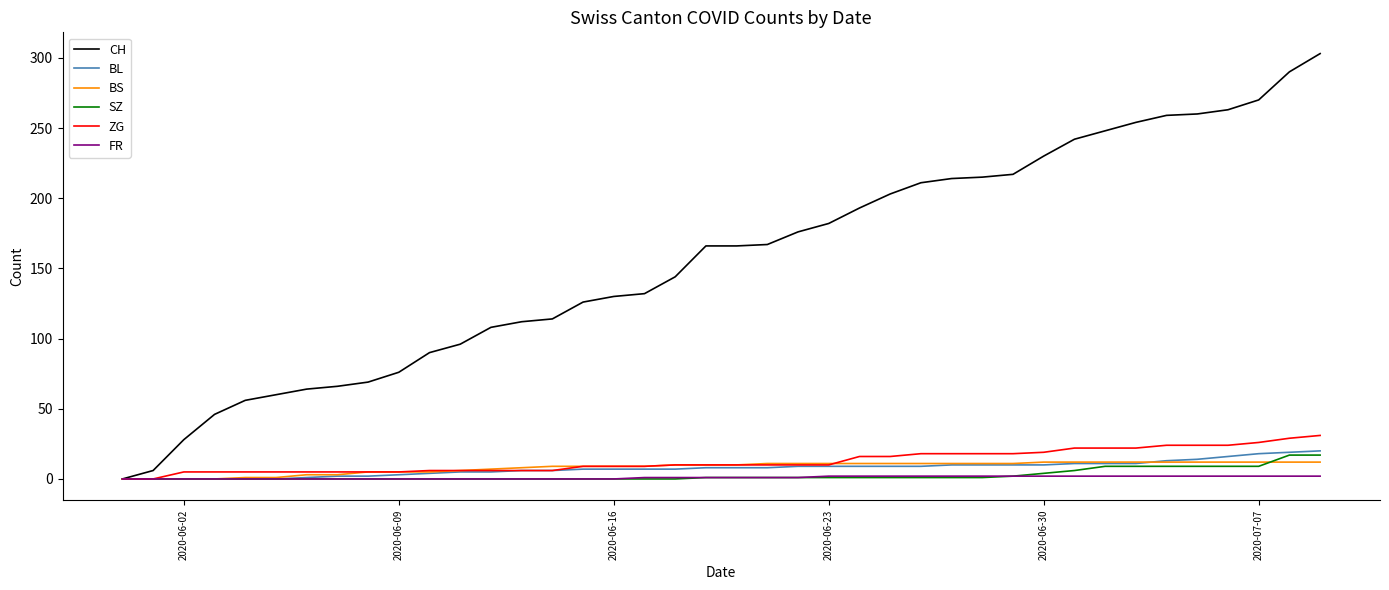

What is the difference between the maximum and minimum values in the BS series?

12